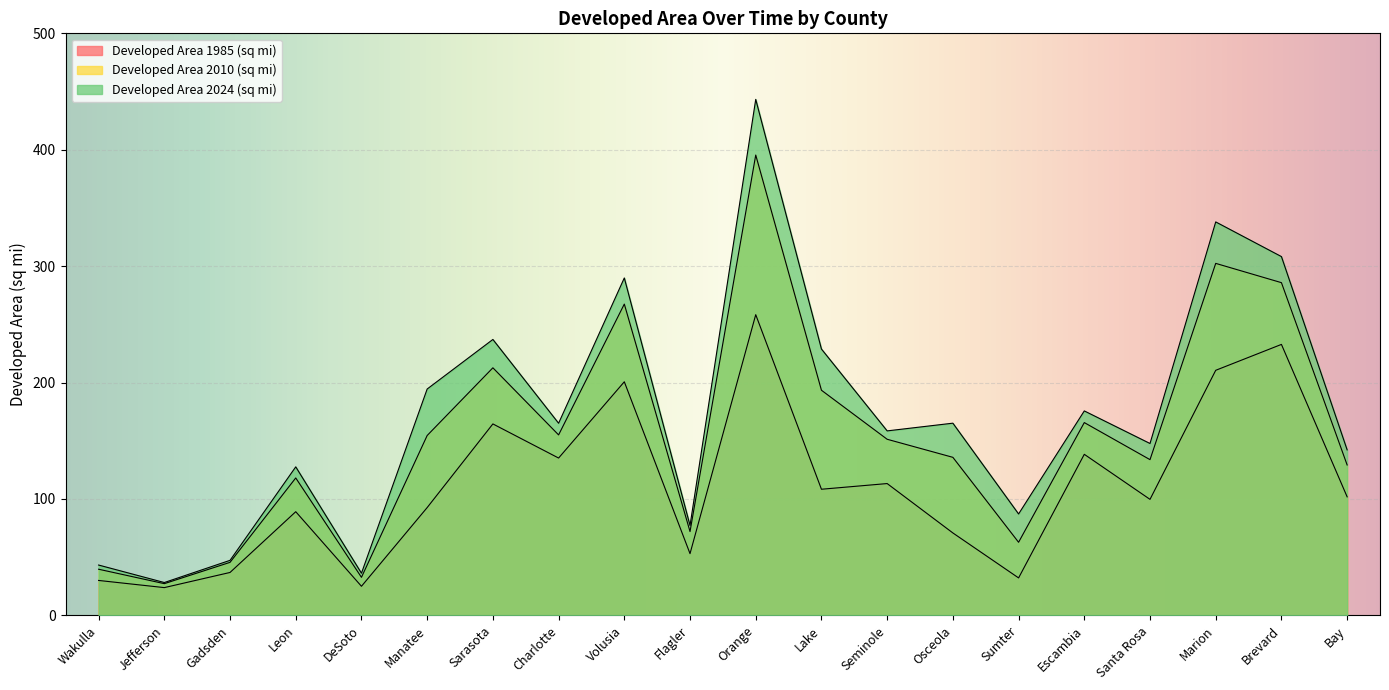

Reading left to right, what are all the values shown in this chart?

Developed Area 1985 (sq mi): Wakulla=29.9	Jefferson=23.8	Gadsden=36.8	Leon=89.0	DeSoto=24.9	Manatee=92.6	Sarasota=164.4	Charlotte=135.1	Volusia=200.6	Flagler=53.0	Orange=258.3	Lake=108.3	Seminole=113.2	Osceola=70.8	Sumter=32.1	Escambia=138.3	Santa Rosa=99.6	Marion=210.5	Brevard=232.7	Bay=101.8
Developed Area 2010 (sq mi): Wakulla=39.6	Jefferson=27.2	Gadsden=45.5	Leon=118.0	DeSoto=32.6	Manatee=154.5	Sarasota=212.6	Charlotte=155.0	Volusia=267.4	Flagler=71.9	Orange=395.4	Lake=193.4	Seminole=151.2	Osceola=135.7	Sumter=62.7	Escambia=165.6	Santa Rosa=133.7	Marion=302.4	Brevard=285.8	Bay=129.2
Developed Area 2024 (sq mi): Wakulla=43.2	Jefferson=28.2	Gadsden=47.2	Leon=127.5	DeSoto=36.2	Manatee=194.4	Sarasota=237.0	Charlotte=165.0	Volusia=289.8	Flagler=77.2	Orange=443.3	Lake=228.8	Seminole=158.4	Osceola=165.1	Sumter=87.1	Escambia=175.6	Santa Rosa=147.6	Marion=338.0	Brevard=308.2	Bay=142.1